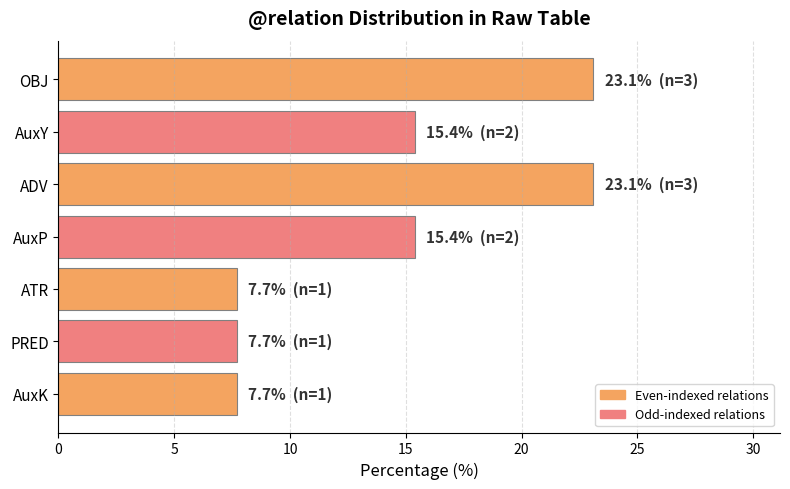

How many values are below 15?

3